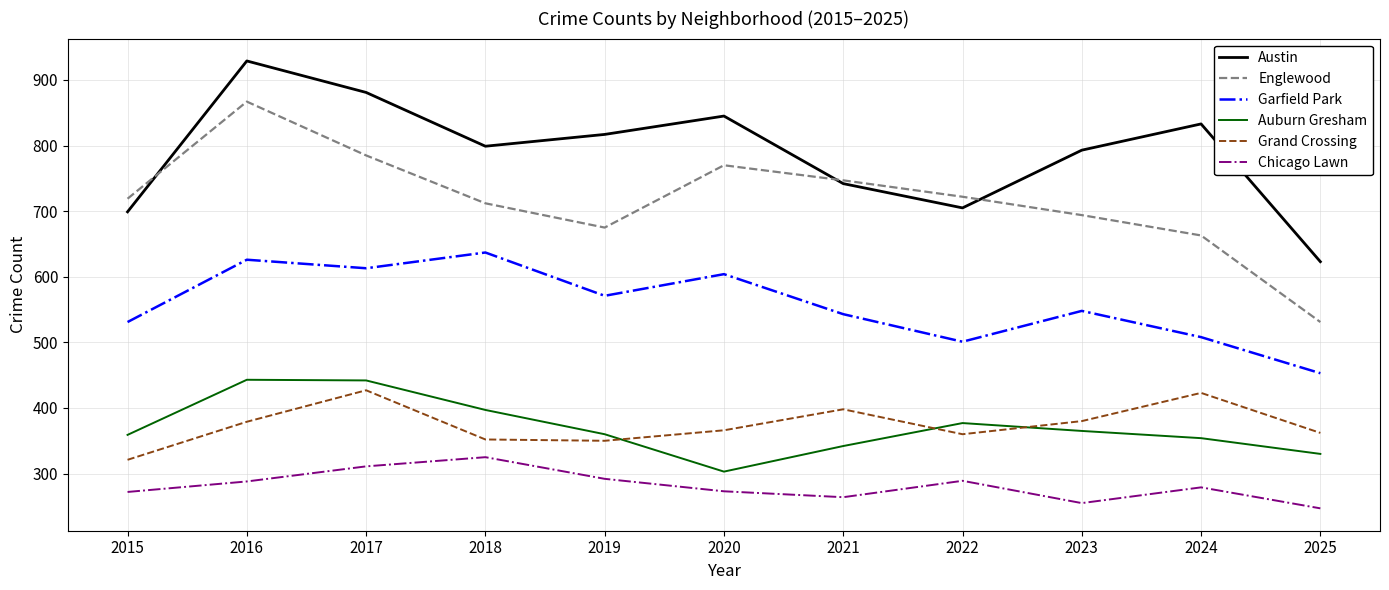

At 2016, list the series in order from smallest to largest.

Chicago Lawn, Grand Crossing, Auburn Gresham, Garfield Park, Englewood, Austin